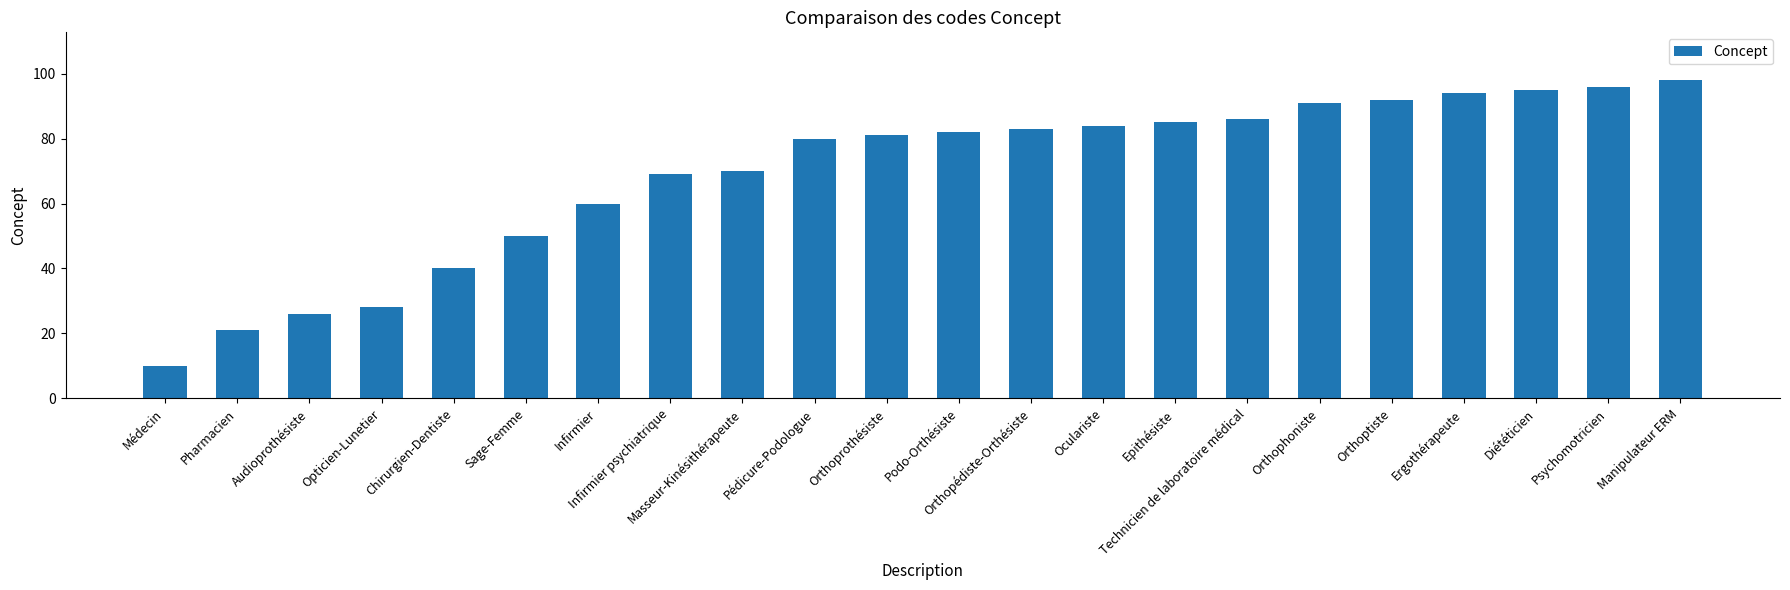

The value at Orthopédiste-Orthésiste is 83. True or false?

True